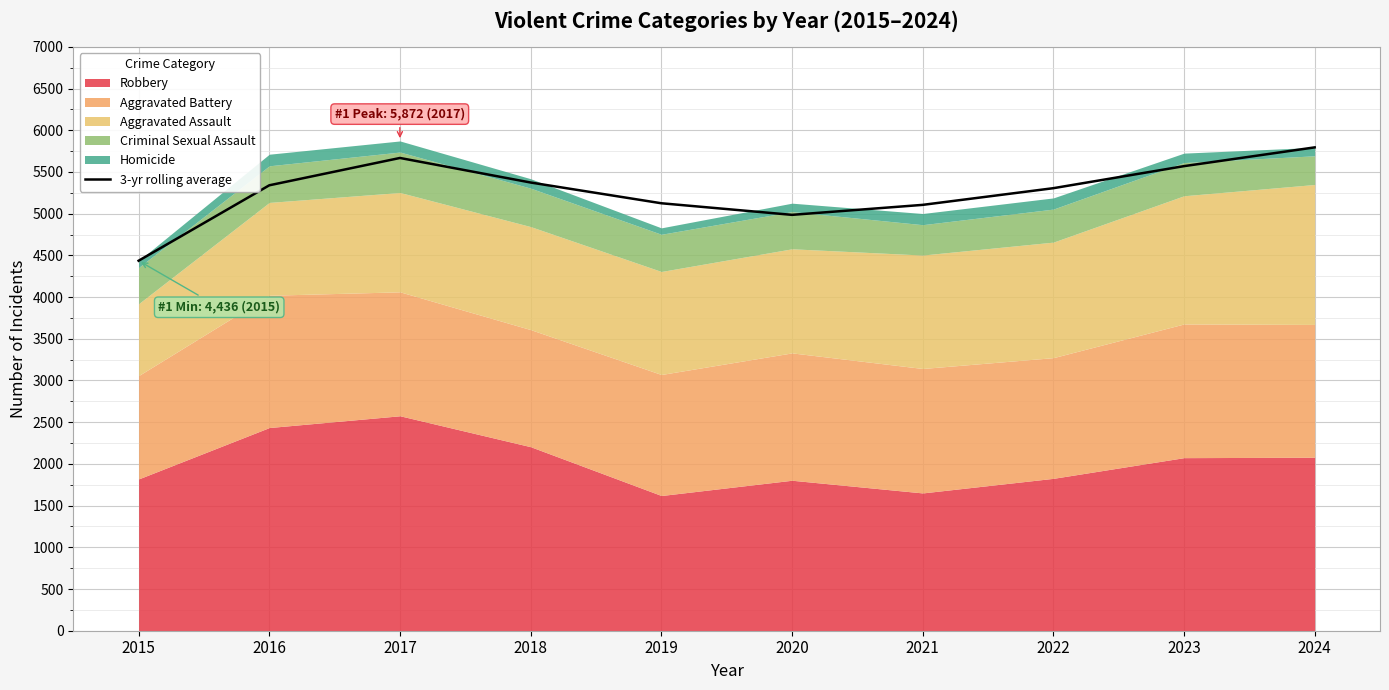

How many lines are shown in the chart?

1